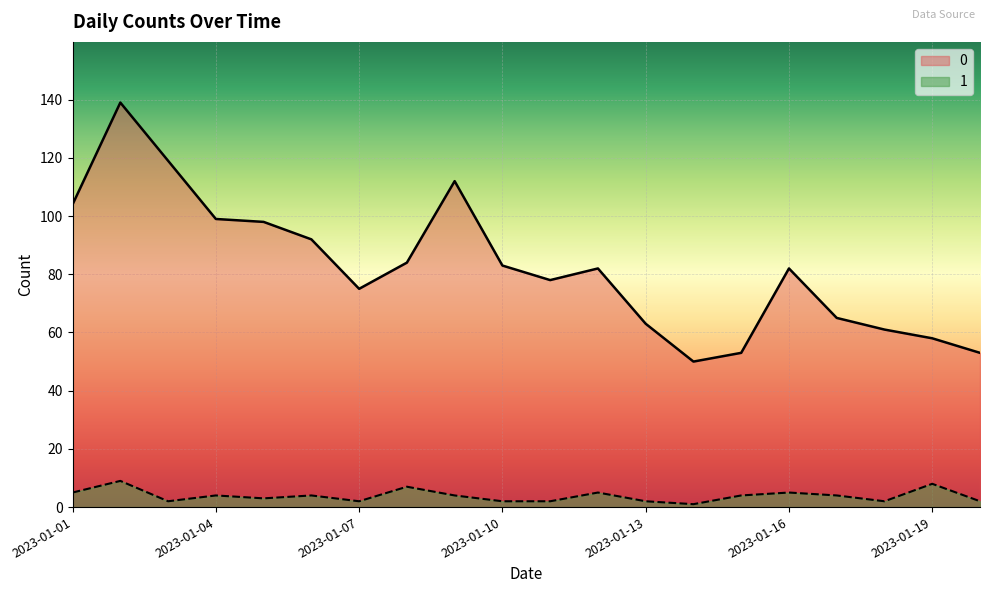

Is it true that 0 equals 26 at 2023-01-11?

False